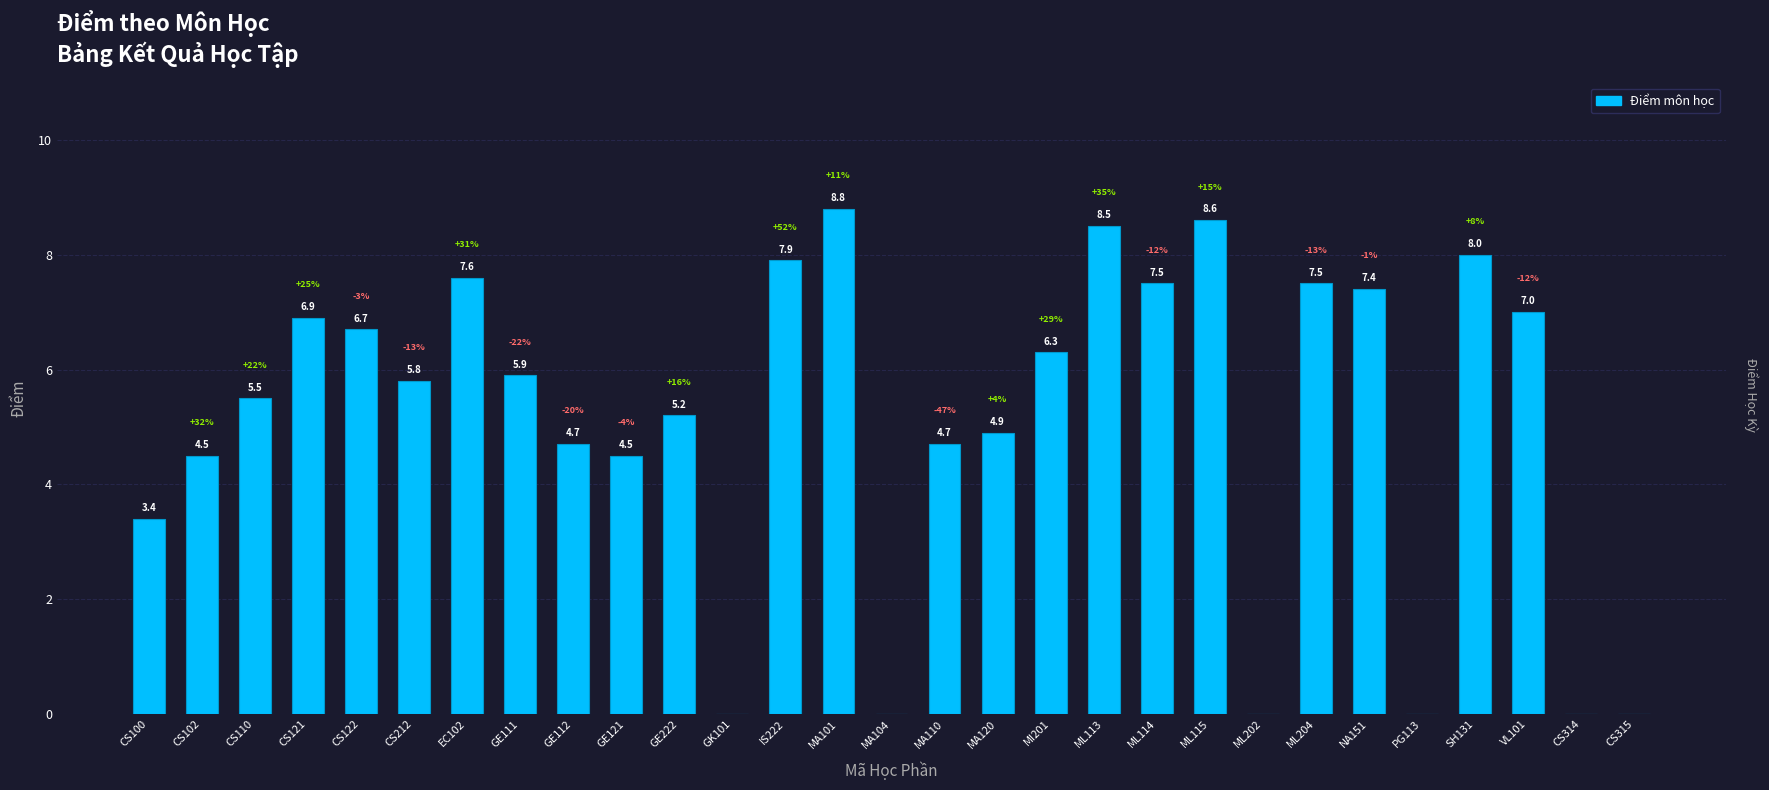

List the labels in order of value, smallest first.

GK101, MA104, ML202, PG113, CS314, CS315, CS100, CS102, GE121, GE112, MA110, MA120, GE222, CS110, CS212, GE111, MI201, CS122, CS121, VL101, NA151, ML114, ML204, EC102, IS222, SH131, ML113, ML115, MA101